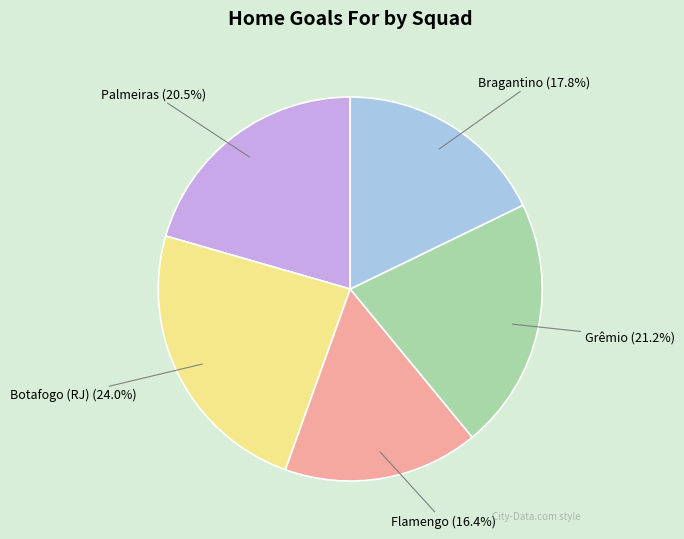

How many slices are in this pie chart?

5